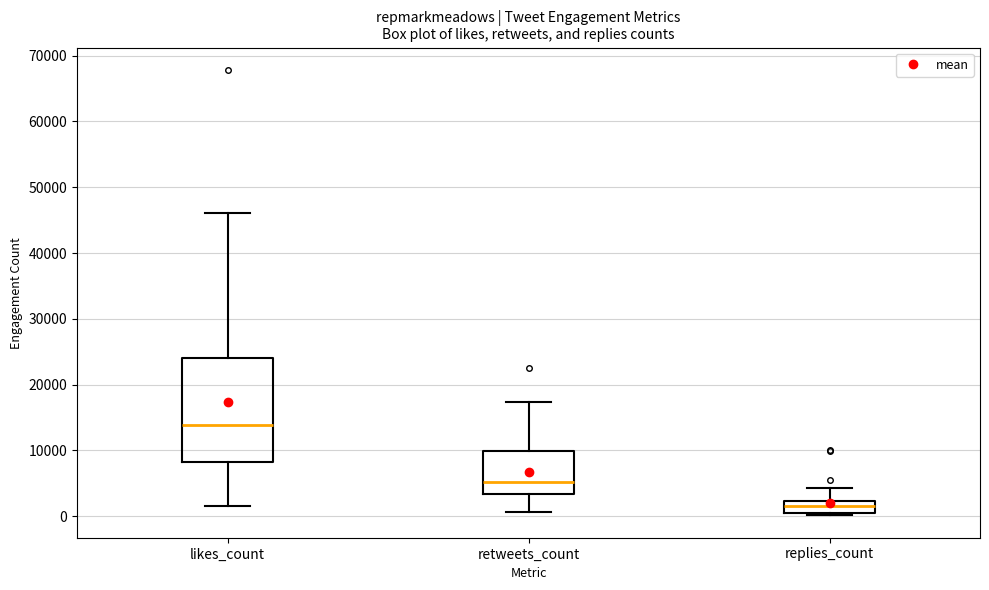

Reading left to right, read every box against the y-axis: the position of its median line, the range the box covers, and the ends of its whiskers. The values are not printed on the chart, so give them approximately, as read against the axis.

likes_count: median 14000, box 8000 to 24000, whiskers 2000 to 46000
retweets_count: median 5000, box 3000 to 10000, whiskers 1000 to 17000
replies_count: median 1000 (inside the box), box 1000 to 2000, whiskers 0 to 4000